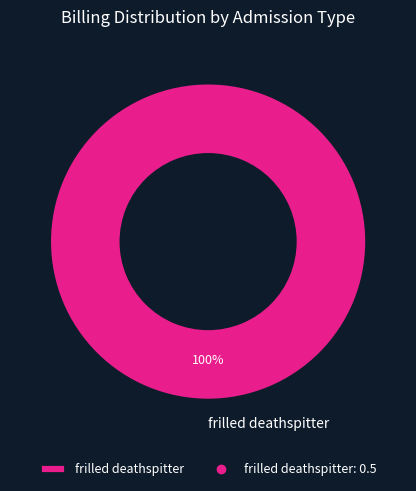

Which category accounts for the majority?

frilled deathspitter